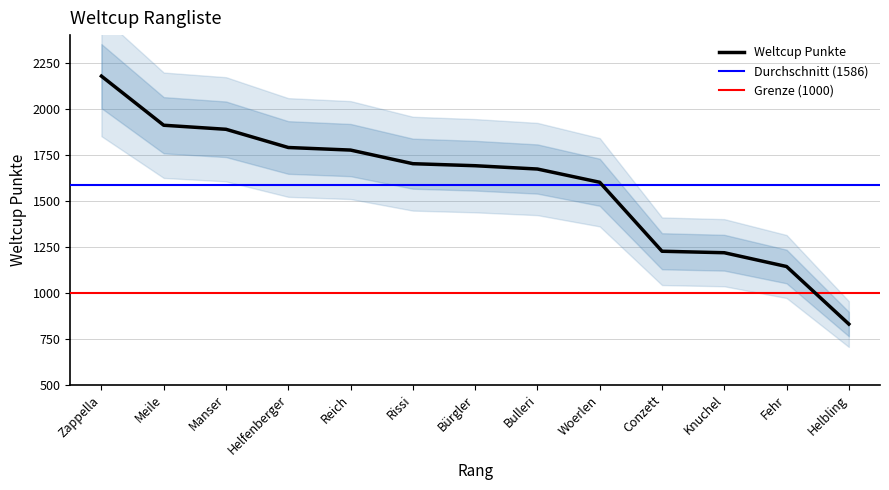

Is it true that the value at 12 is 336?

False